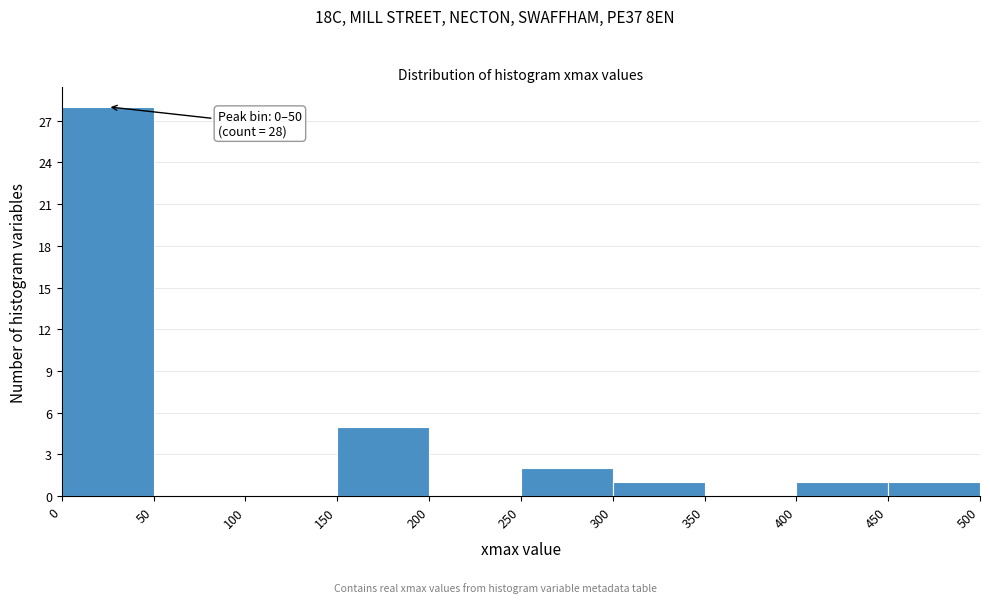

Which range on the x-axis has the tallest bar?

0 to 50